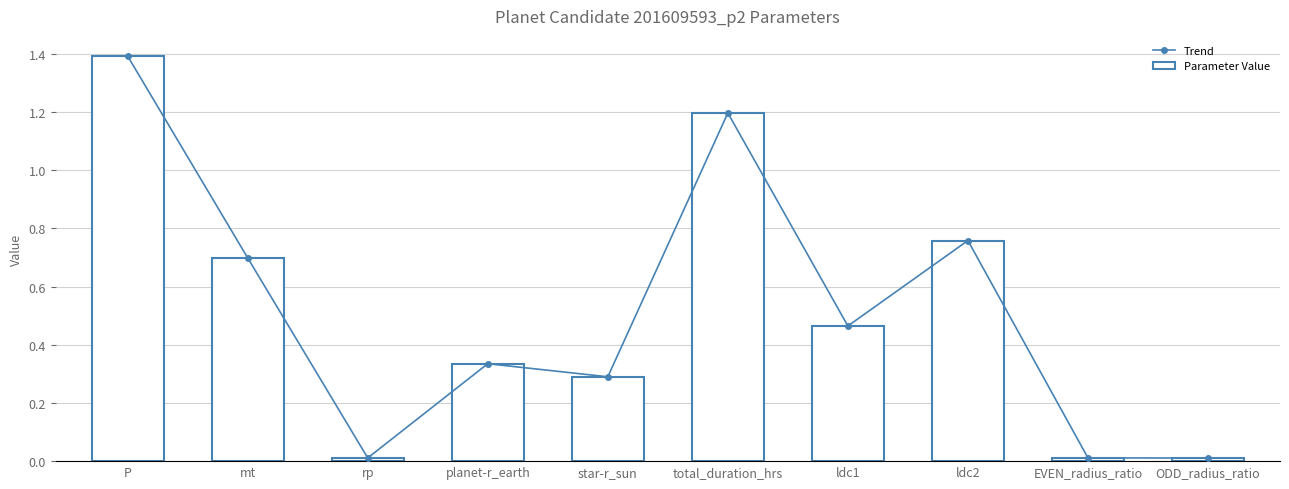

The Trend series shows 1.4 at P. True or false?

True